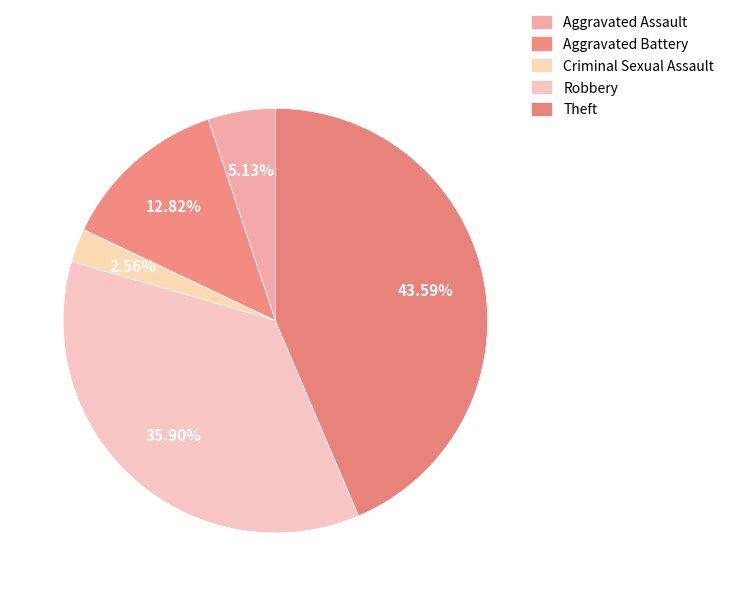

What portion of the pie excludes Aggravated Battery?

87.2%